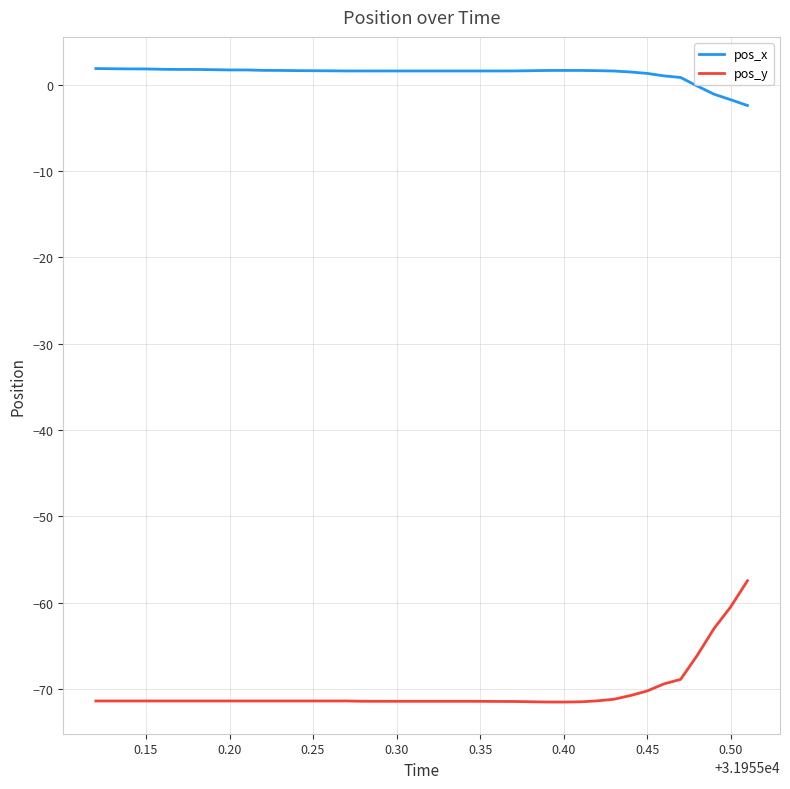

What is the difference between the maximum and second lowest values in the pos_y series?

14.0